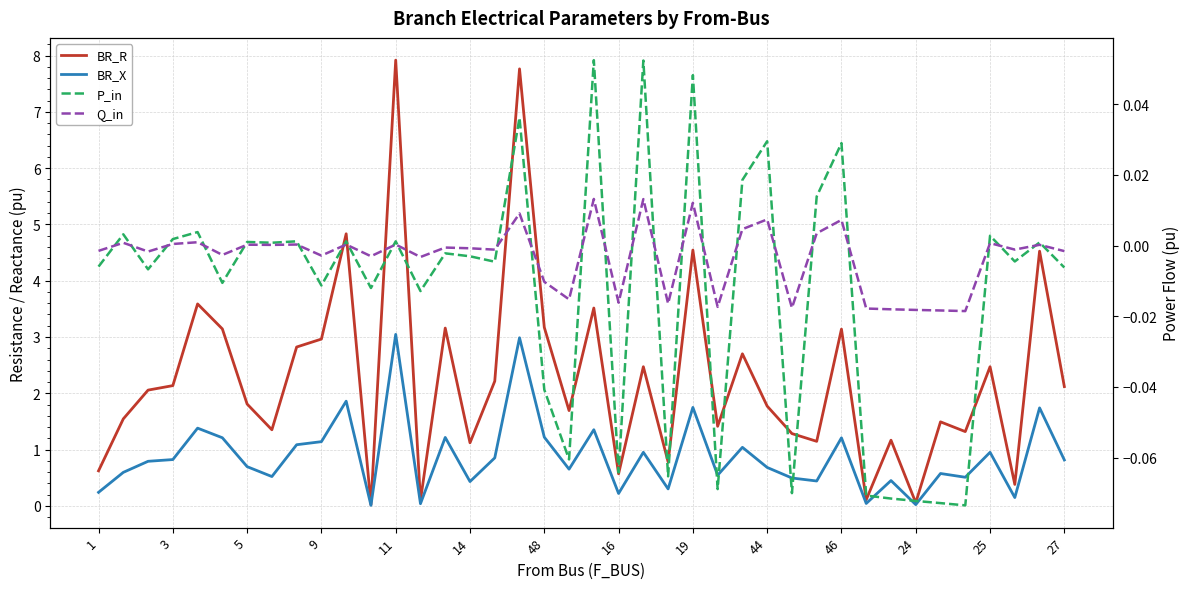

What is the label of the 5th point from the right?

35